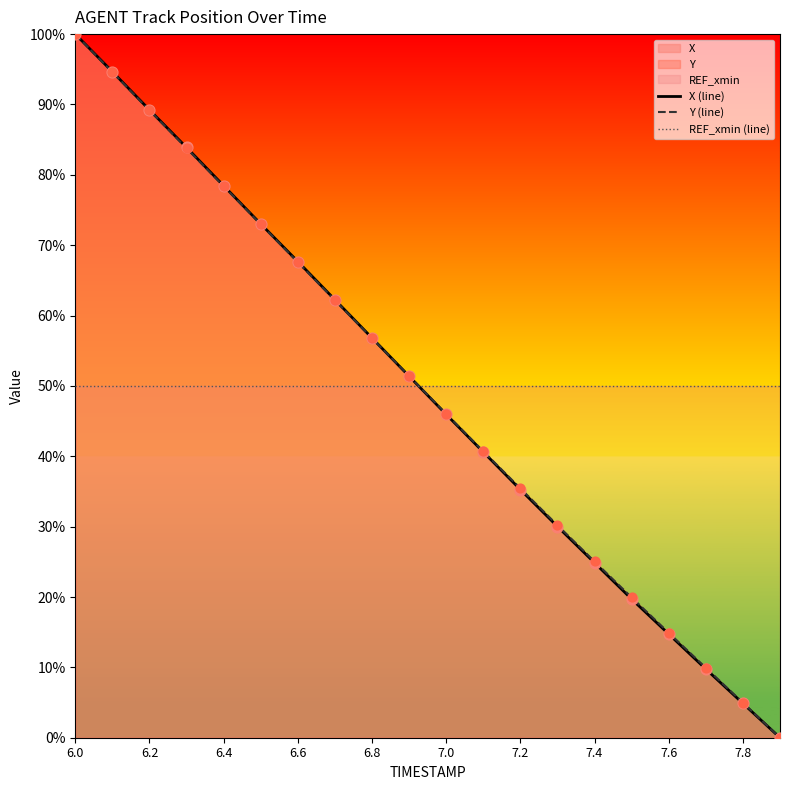

What is the total value across all series at 7.4?

99.9